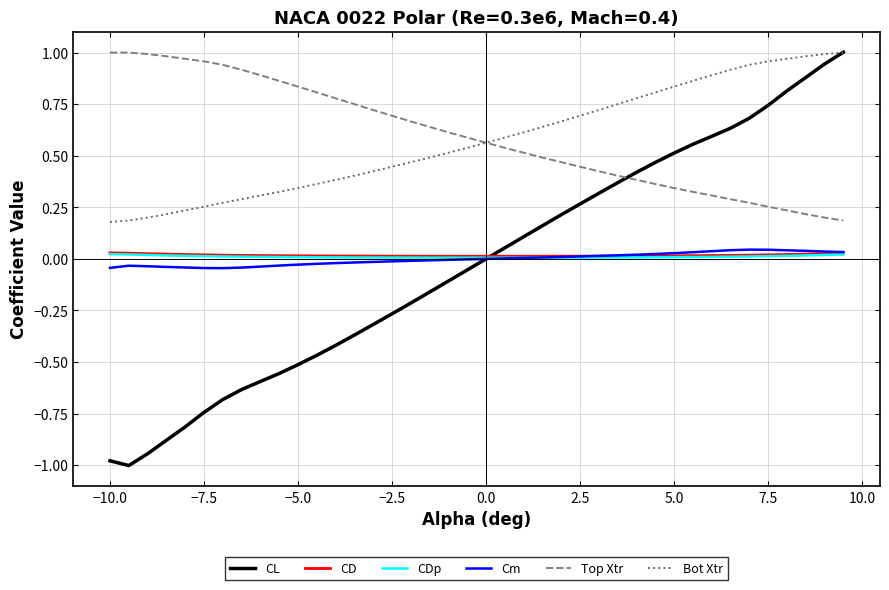

True or false: Top Xtr and Cm cross at least once.

False